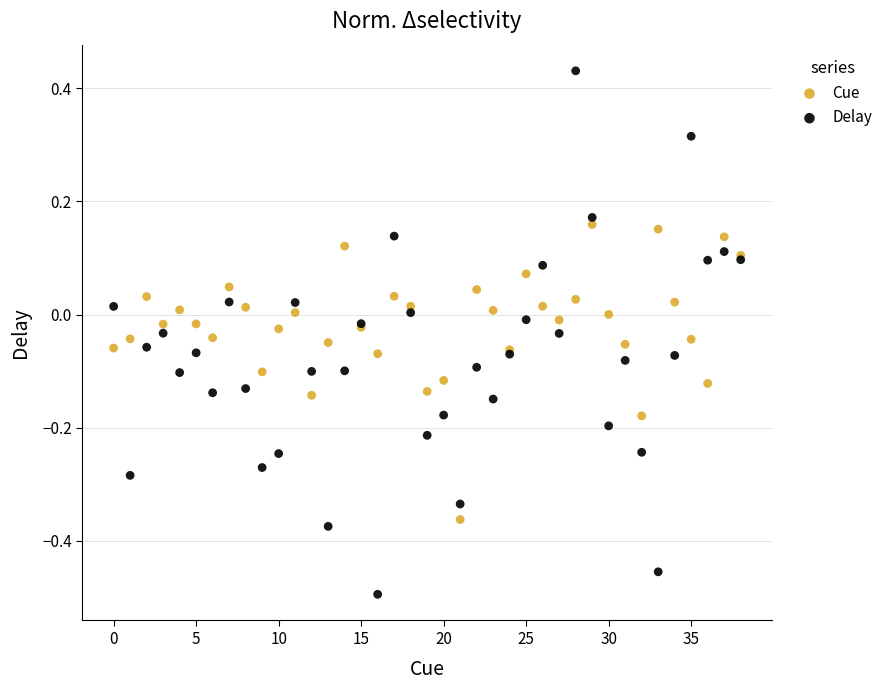

Which series contains the lowest Y value?

Delay